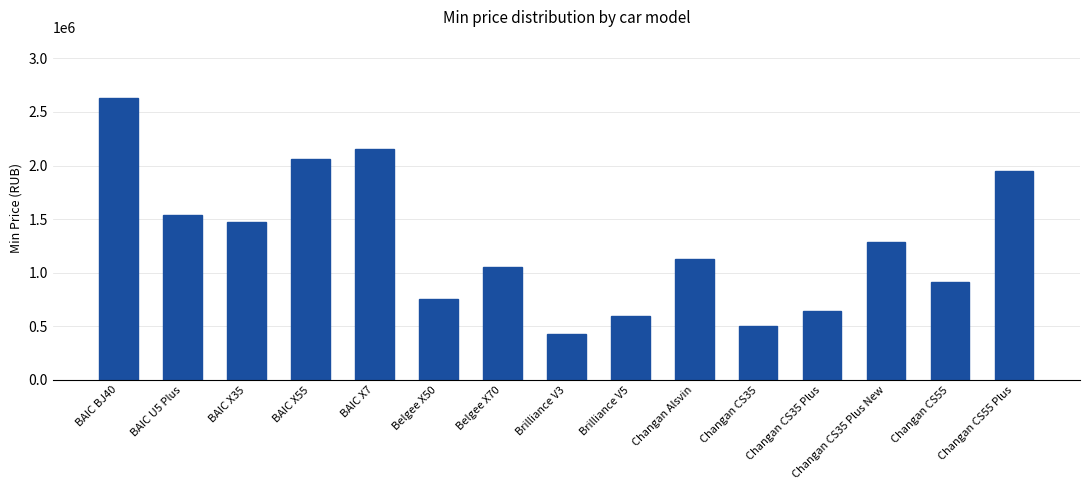

At which label is the value closest to 1530465?

BAIC U5 Plus